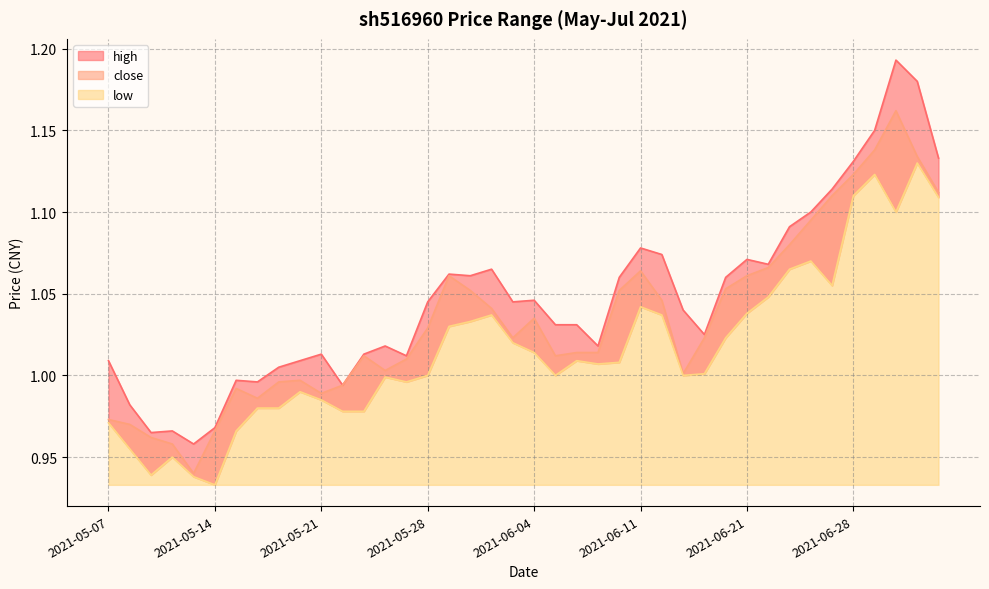

Reading left to right, extract all data points from this chart.

high: 2021-05-07=1.0	2021-05-10=1.0	2021-05-11=1.0	2021-05-12=1.0	2021-05-13=1.0	2021-05-14=1.0	2021-05-17=1.0	2021-05-18=1.0	2021-05-19=1.0	2021-05-20=1.0	2021-05-21=1.0	2021-05-24=1.0	2021-05-25=1.0	2021-05-26=1.0	2021-05-27=1.0	2021-05-28=1.0	2021-05-31=1.1	2021-06-01=1.1	2021-06-02=1.1	2021-06-03=1.0	2021-06-04=1.0	2021-06-07=1.0	2021-06-08=1.0	2021-06-09=1.0	2021-06-10=1.1	2021-06-11=1.1	2021-06-15=1.1	2021-06-16=1.0	2021-06-17=1.0	2021-06-18=1.1	2021-06-21=1.1	2021-06-22=1.1	2021-06-23=1.1	2021-06-24=1.1	2021-06-25=1.1	2021-06-28=1.1	2021-06-29=1.1	2021-06-30=1.2	2021-07-01=1.2	2021-07-02=1.1
close: 2021-05-07=1.0	2021-05-10=1.0	2021-05-11=1.0	2021-05-12=1.0	2021-05-13=0.9	2021-05-14=1.0	2021-05-17=1.0	2021-05-18=1.0	2021-05-19=1.0	2021-05-20=1.0	2021-05-21=1.0	2021-05-24=1.0	2021-05-25=1.0	2021-05-26=1.0	2021-05-27=1.0	2021-05-28=1.0	2021-05-31=1.1	2021-06-01=1.1	2021-06-02=1.0	2021-06-03=1.0	2021-06-04=1.0	2021-06-07=1.0	2021-06-08=1.0	2021-06-09=1.0	2021-06-10=1.1	2021-06-11=1.1	2021-06-15=1.0	2021-06-16=1.0	2021-06-17=1.0	2021-06-18=1.1	2021-06-21=1.1	2021-06-22=1.1	2021-06-23=1.1	2021-06-24=1.1	2021-06-25=1.1	2021-06-28=1.1	2021-06-29=1.1	2021-06-30=1.2	2021-07-01=1.1	2021-07-02=1.1
low: 2021-05-07=1.0	2021-05-10=1.0	2021-05-11=0.9	2021-05-12=0.9	2021-05-13=0.9	2021-05-14=0.9	2021-05-17=1.0	2021-05-18=1.0	2021-05-19=1.0	2021-05-20=1.0	2021-05-21=1.0	2021-05-24=1.0	2021-05-25=1.0	2021-05-26=1.0	2021-05-27=1.0	2021-05-28=1.0	2021-05-31=1.0	2021-06-01=1.0	2021-06-02=1.0	2021-06-03=1.0	2021-06-04=1.0	2021-06-07=1.0	2021-06-08=1.0	2021-06-09=1.0	2021-06-10=1.0	2021-06-11=1.0	2021-06-15=1.0	2021-06-16=1.0	2021-06-17=1.0	2021-06-18=1.0	2021-06-21=1.0	2021-06-22=1.0	2021-06-23=1.1	2021-06-24=1.1	2021-06-25=1.1	2021-06-28=1.1	2021-06-29=1.1	2021-06-30=1.1	2021-07-01=1.1	2021-07-02=1.1